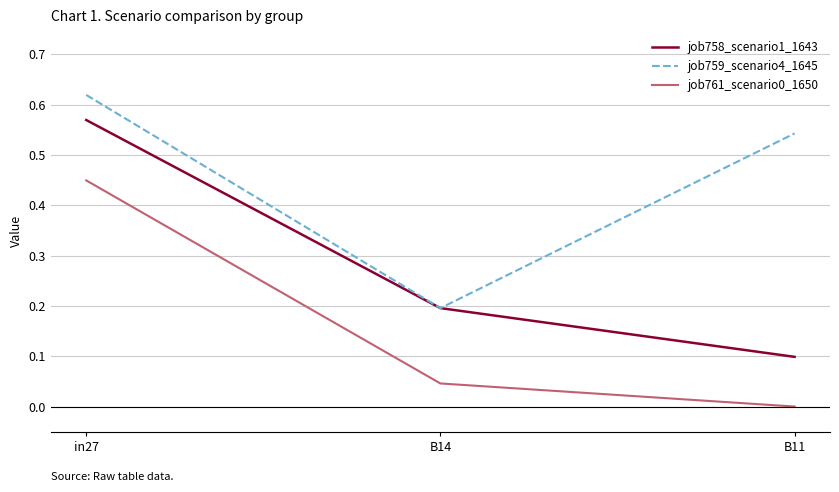

At which label is job761_scenario0_1650 closest to 0?

B11